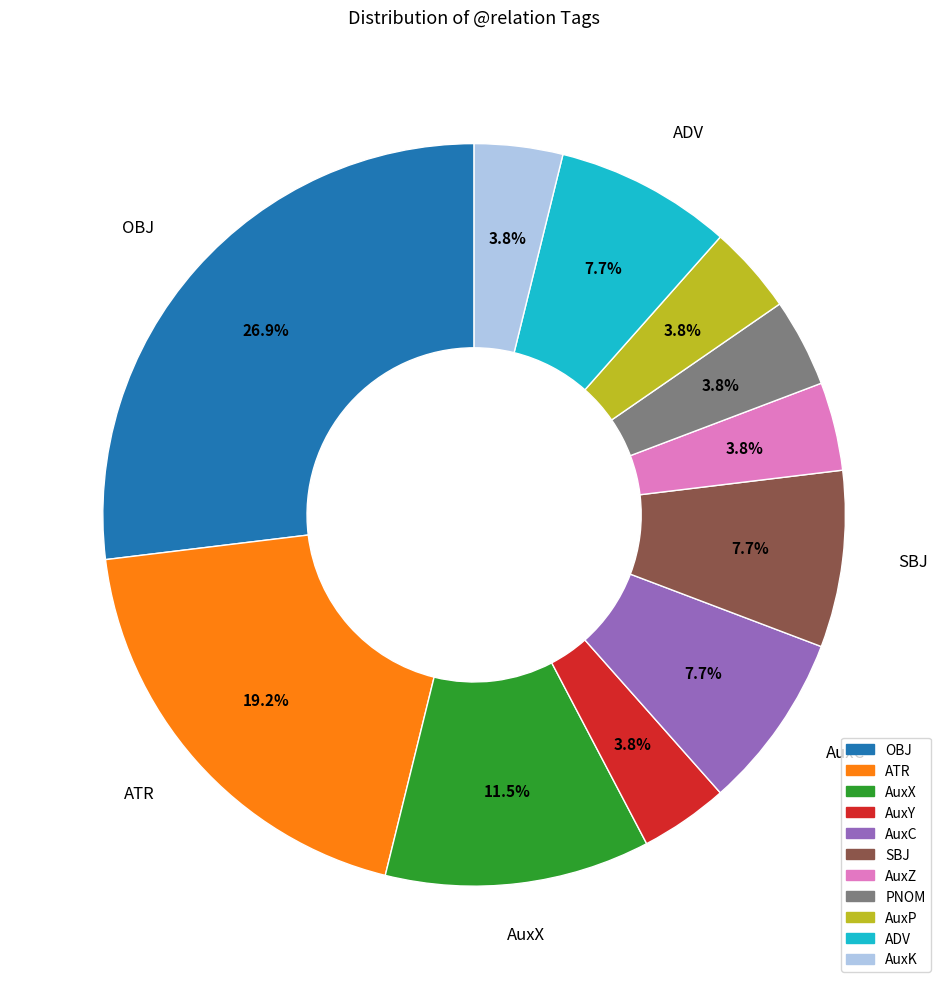

How much of the chart is everything except AuxZ?

96.2%